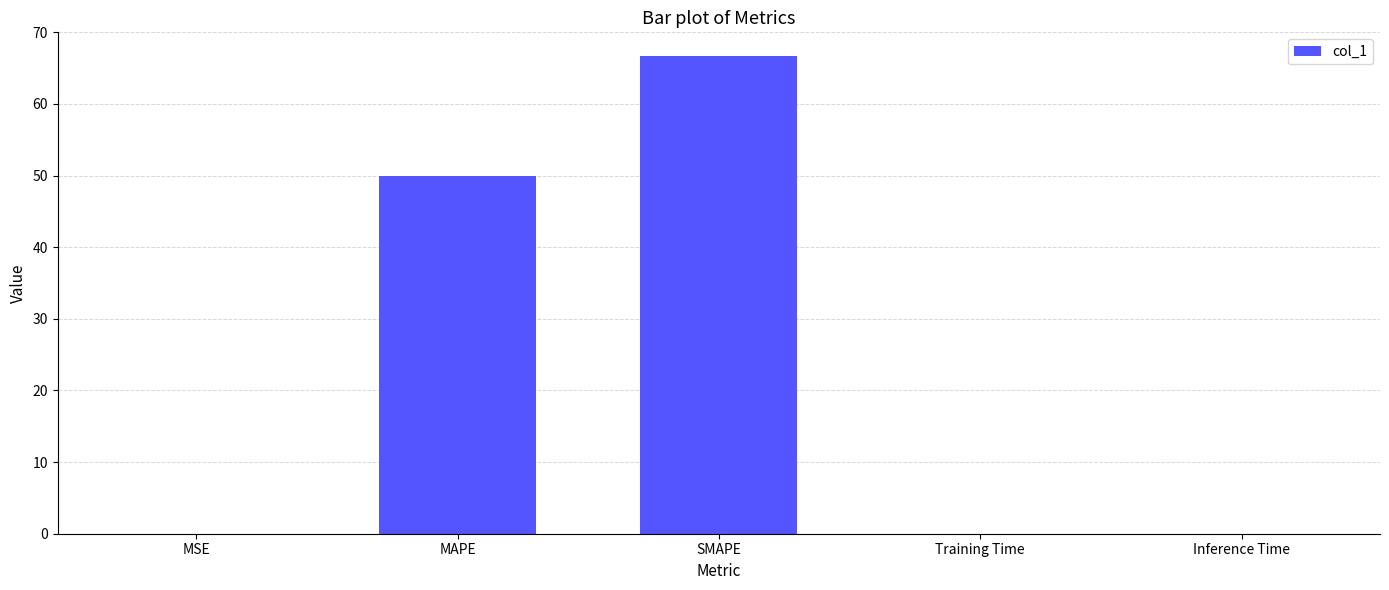

At which label is the value closest to 33?

MAPE